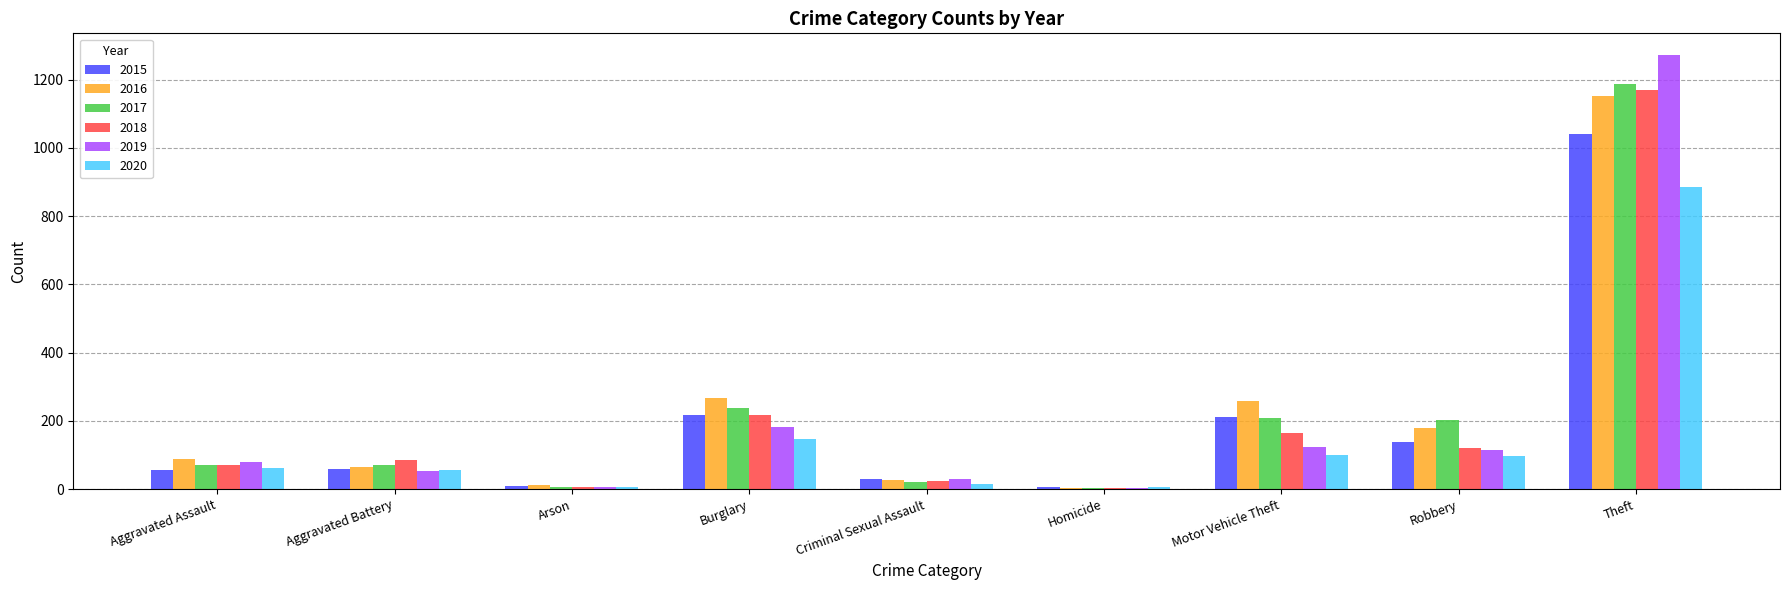

What are all the series names shown in the legend?

2015, 2016, 2017, 2018, 2019, 2020